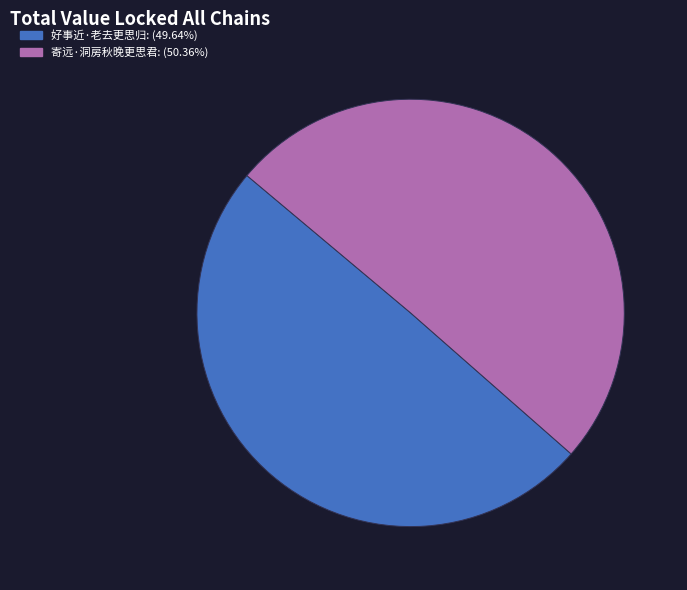

Count the number of slices in the pie.

2